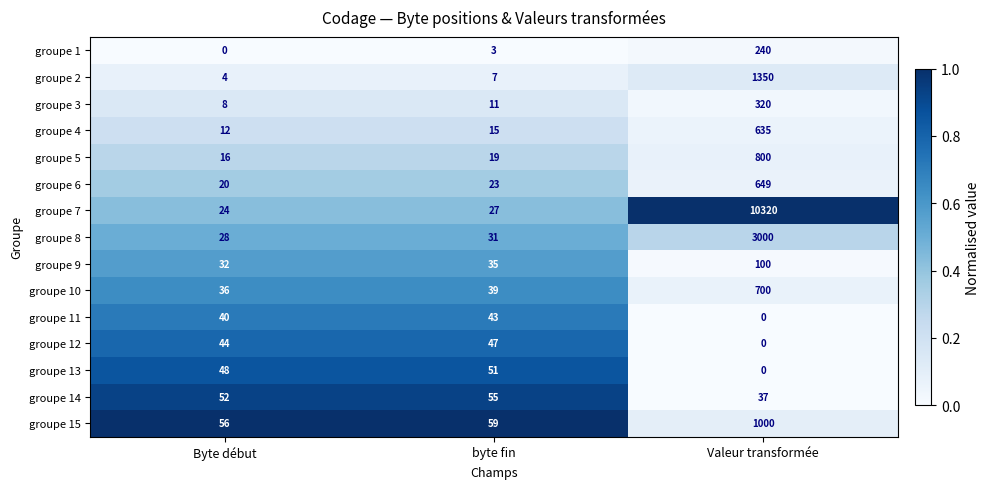

Which series changed the most between Byte début and Valeur transformée?

groupe 7